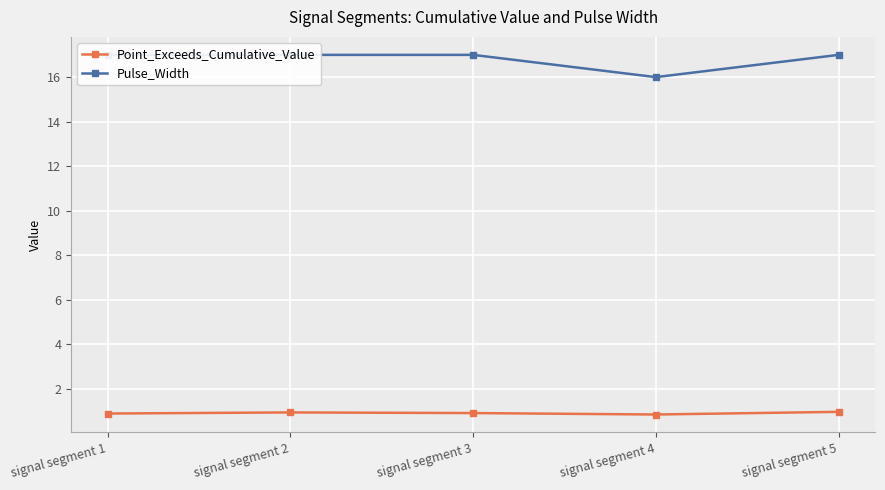

What is the value of the Point_Exceeds_Cumulative_Value point at the 5th from the left?

1.0